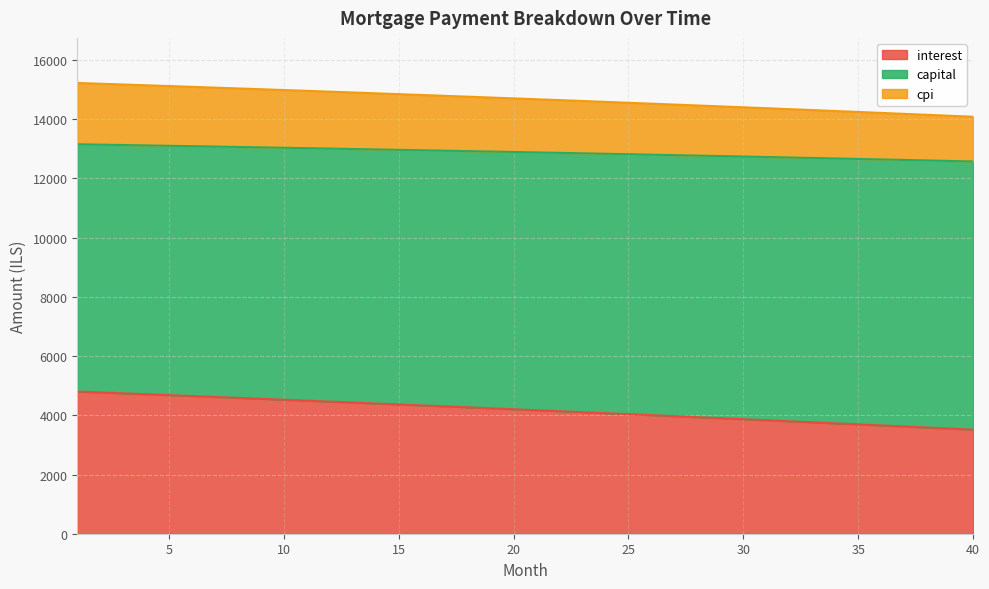

Is the value of capital at 31 greater than the value of interest at 3?

Yes